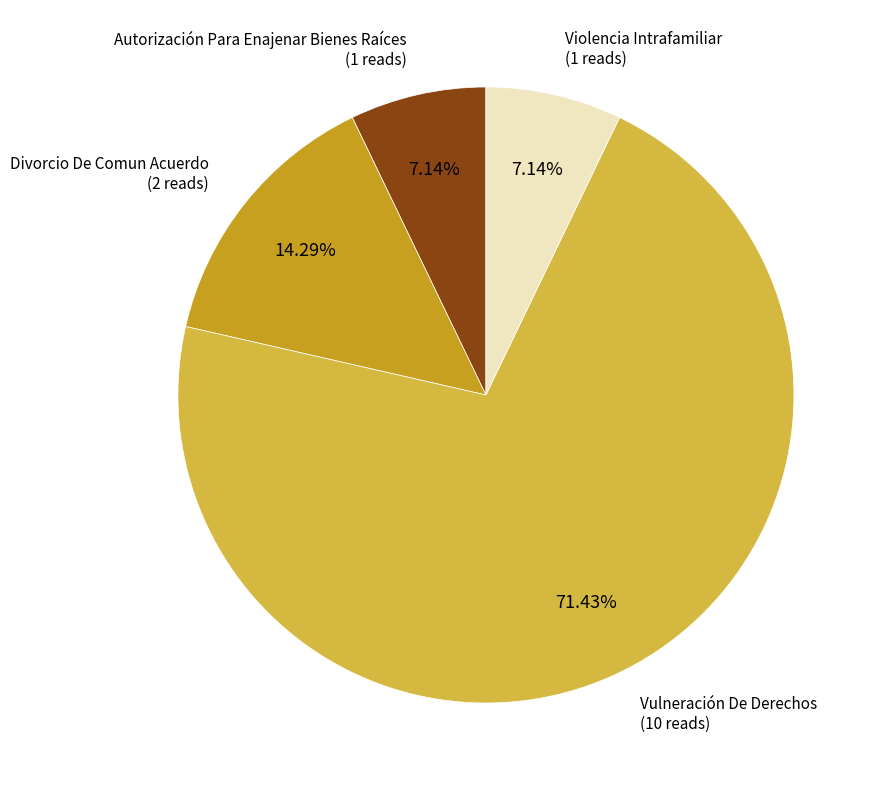

Is there a majority slice in this chart?

Yes